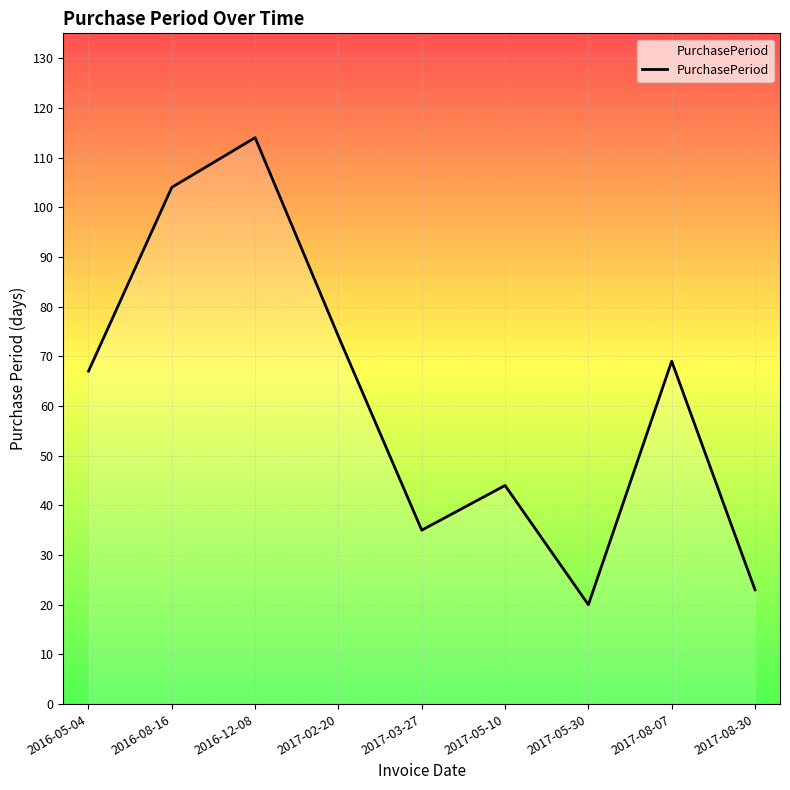

At which category does the data reach its first local peak?

2016-12-08